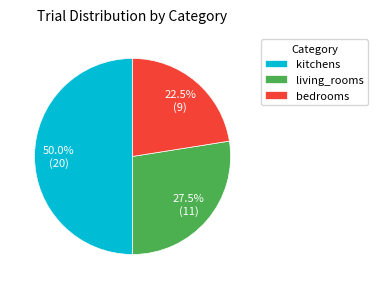

Rank the categories by value from highest to lowest.

kitchens, living_rooms, bedrooms